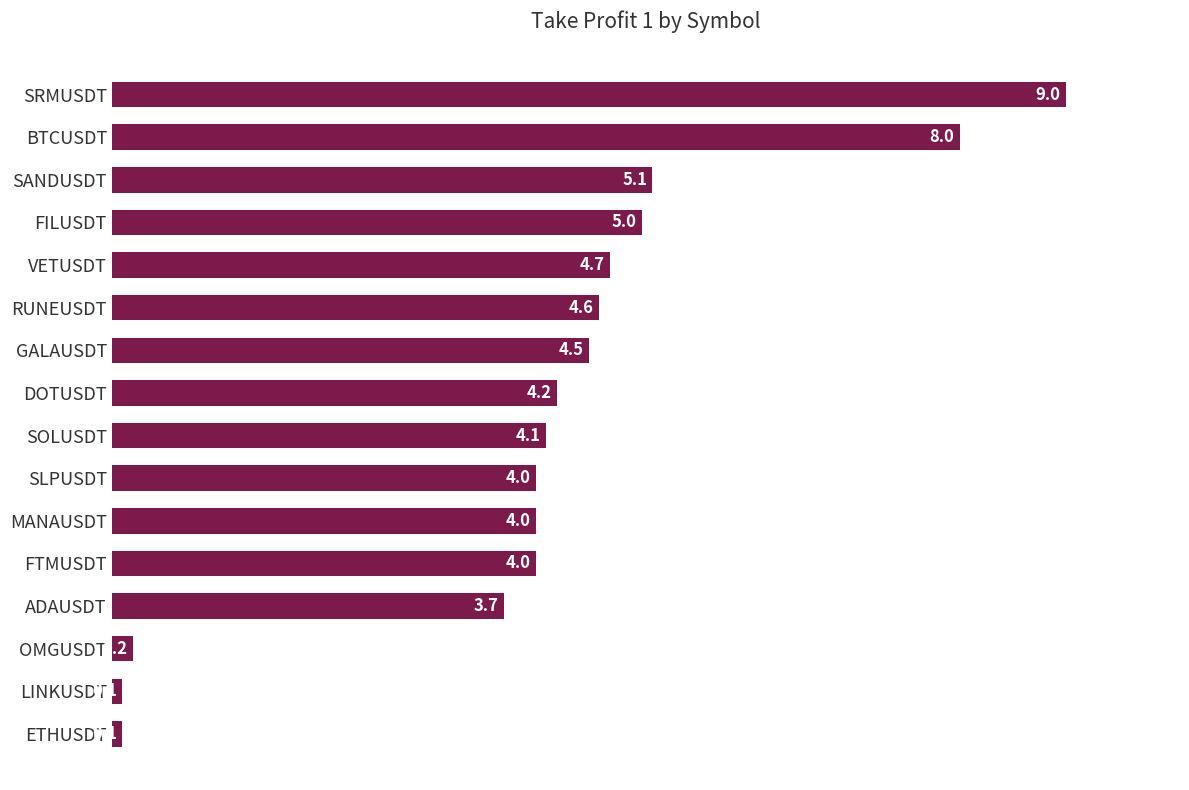

Reading top to bottom, extract all data points from this chart.

9.0	8.0	5.1	5.0	4.7	4.6	4.5	4.2	4.1	4.0	4.0	4.0	3.7	0.2	0.1	0.1